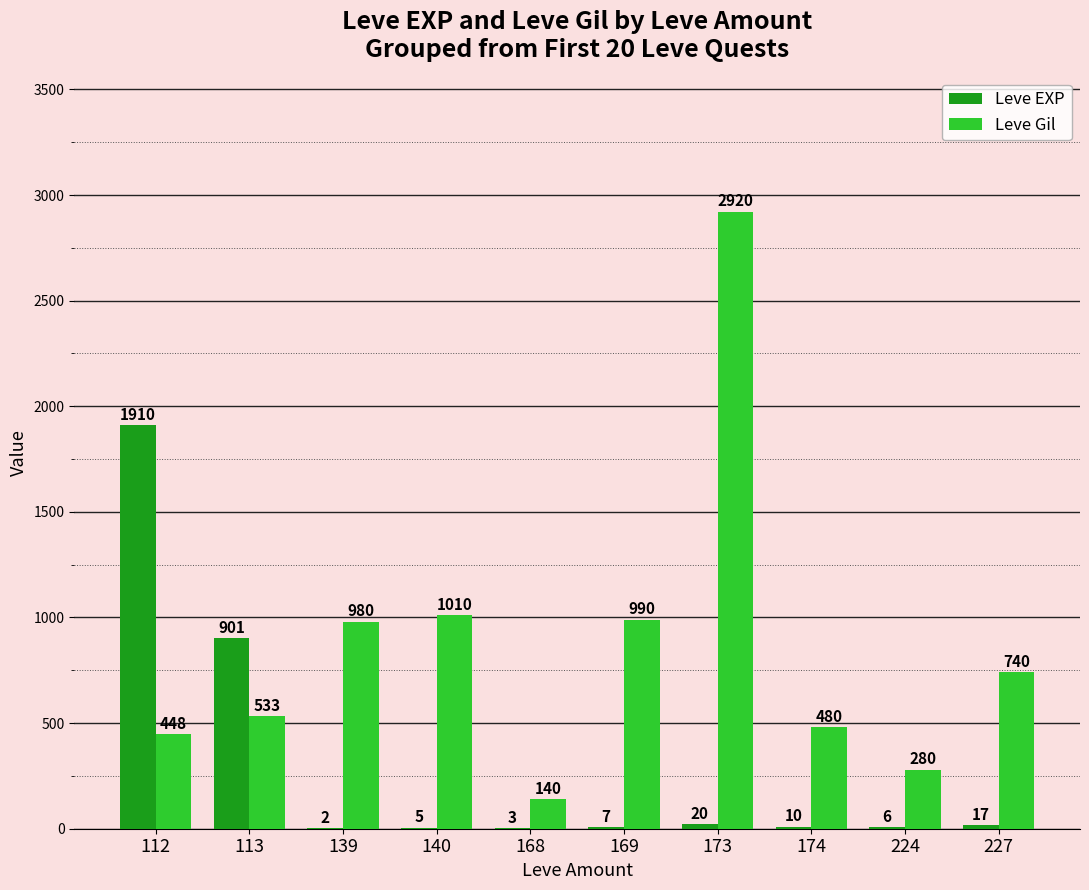

Reading left to right, what are all the values shown in this chart?

Leve EXP: 112=1910	113=901	139=2	140=5	168=3	169=7	173=20	174=10	224=6	227=17
Leve Gil: 112=448	113=533	139=980	140=1010	168=140	169=990	173=2920	174=480	224=280	227=740